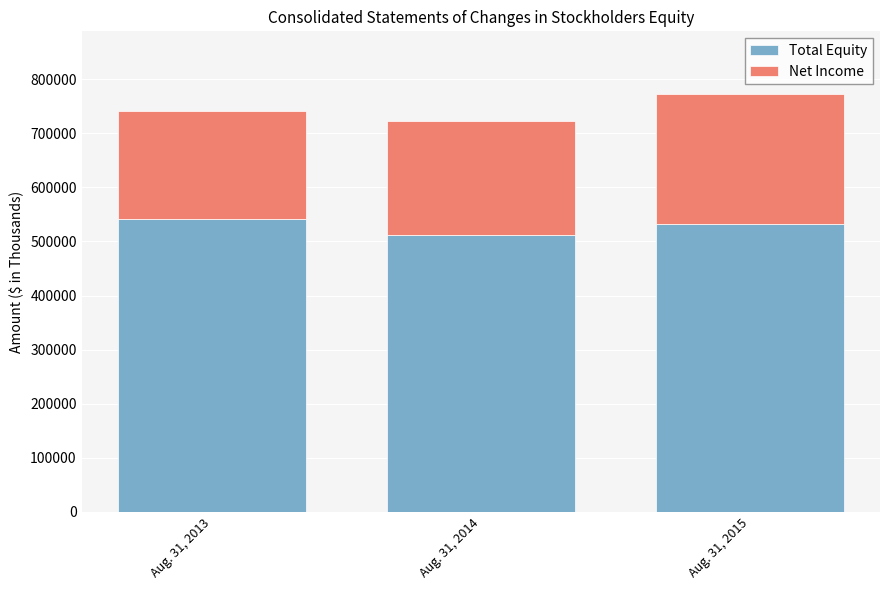

What is the difference between the second highest and minimum values in the Total Equity series?

20502